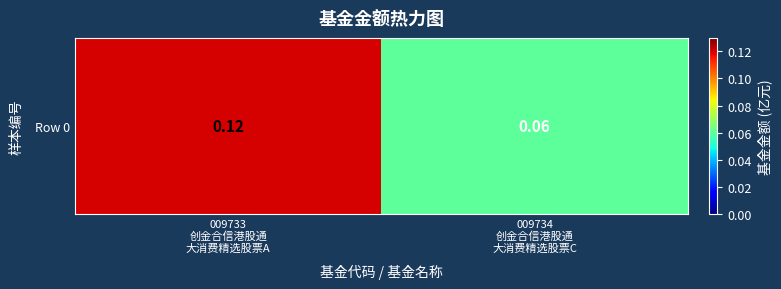

True or false: the data shows 0.0 at 009734
创金合信港股通
大消费精选股票C.

False